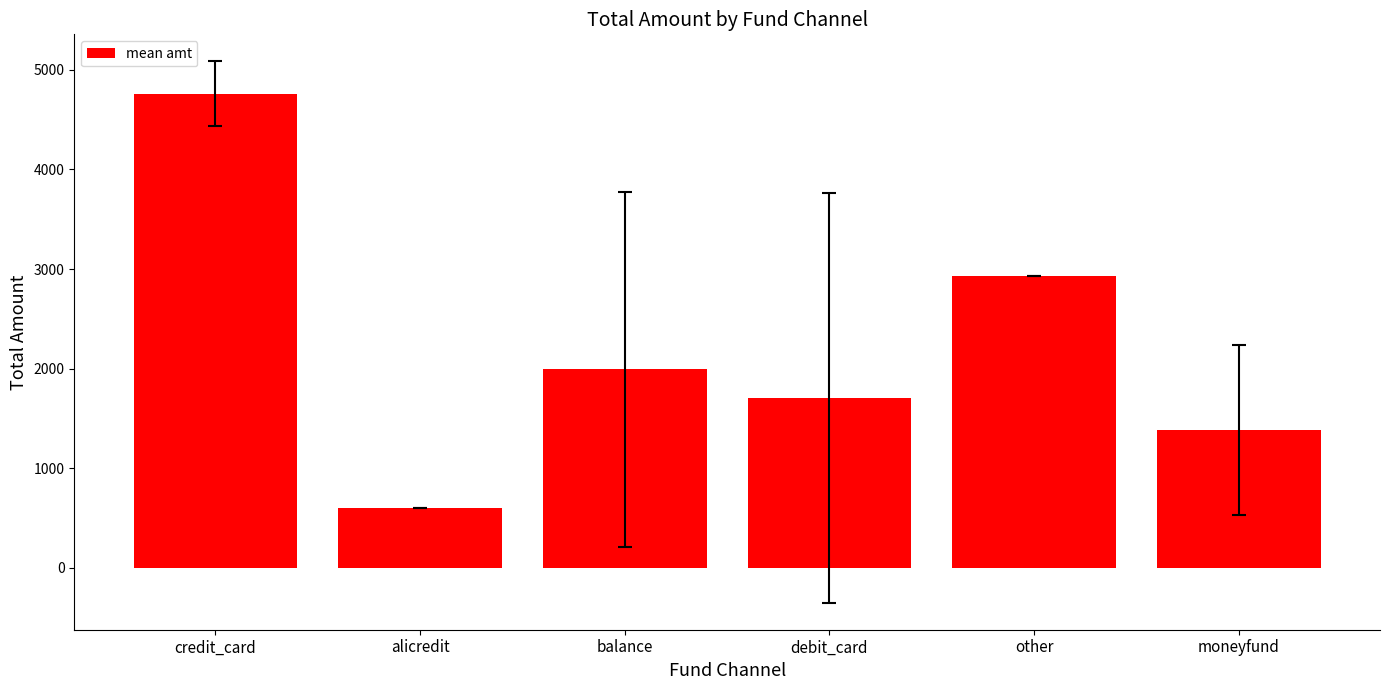

What is the greatest value displayed?

4760.0